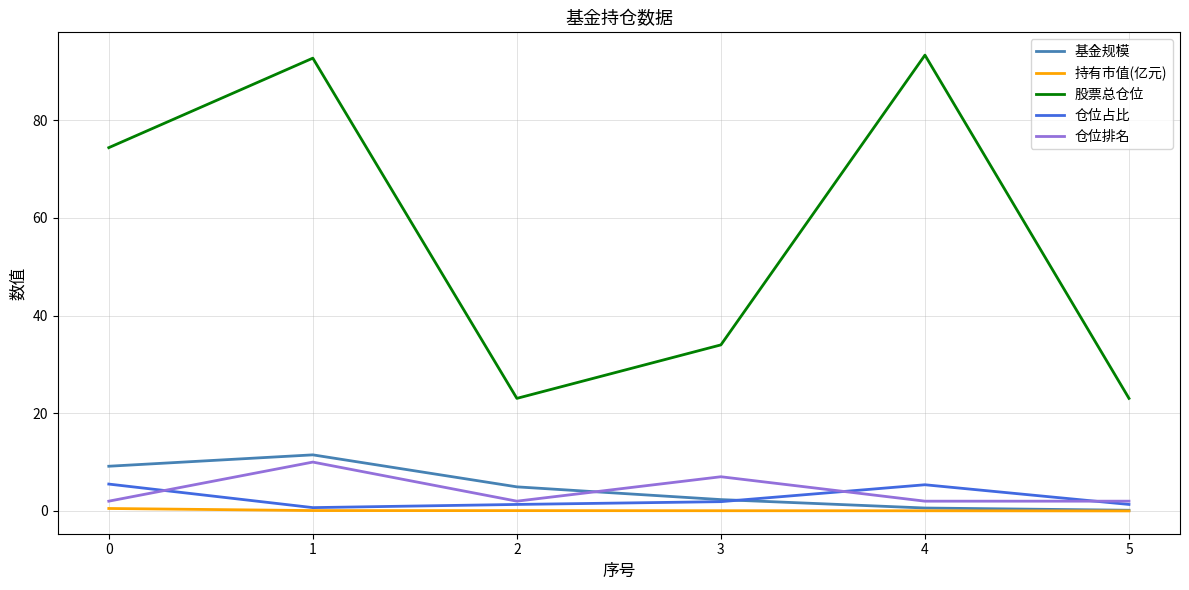

Which series has the largest range (max minus min)?

股票总仓位